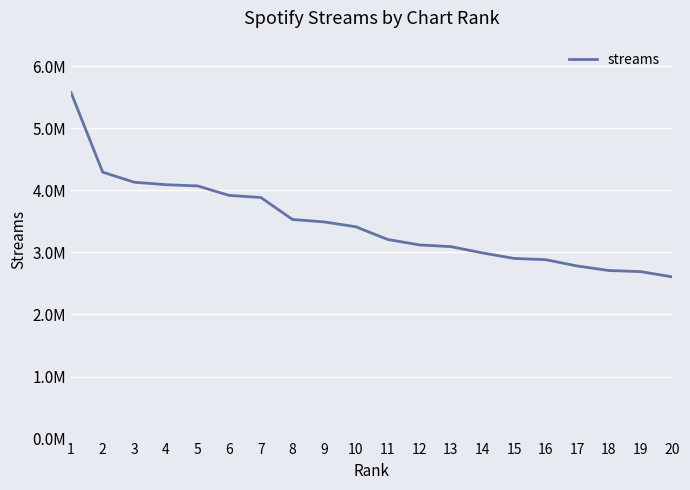

What is the difference between the second highest and minimum values?

1686998